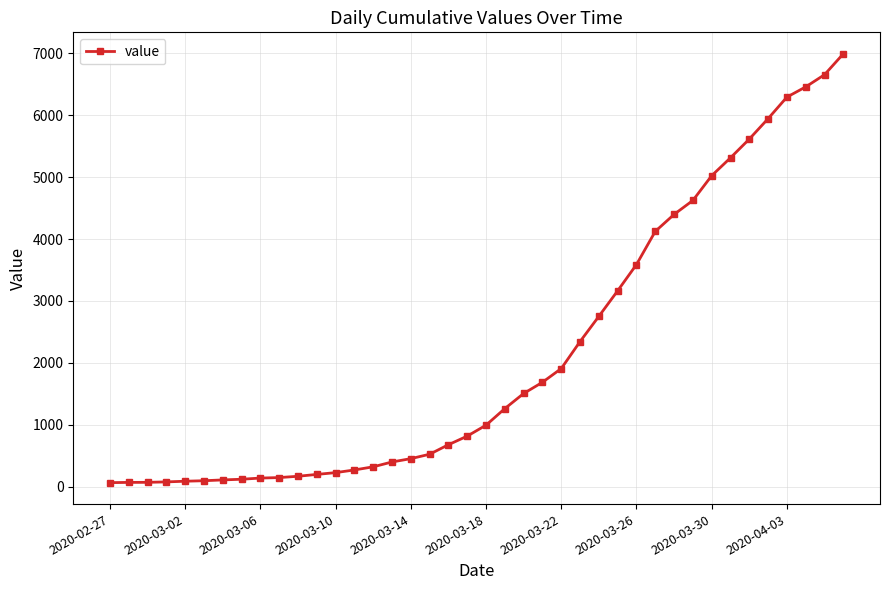

Is this an area chart (filled region under the line)?

No